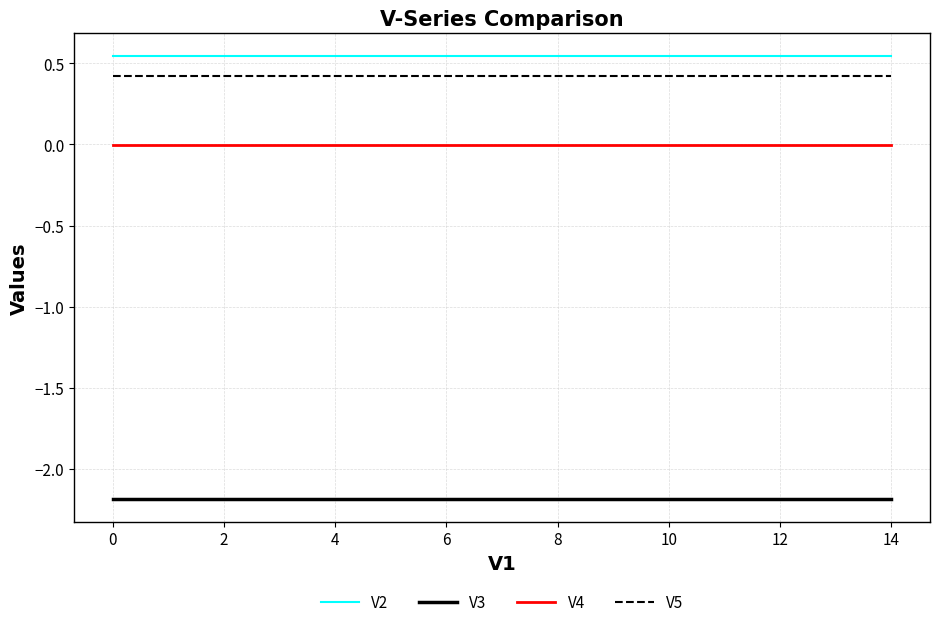

Count the number of data series in this chart.

4